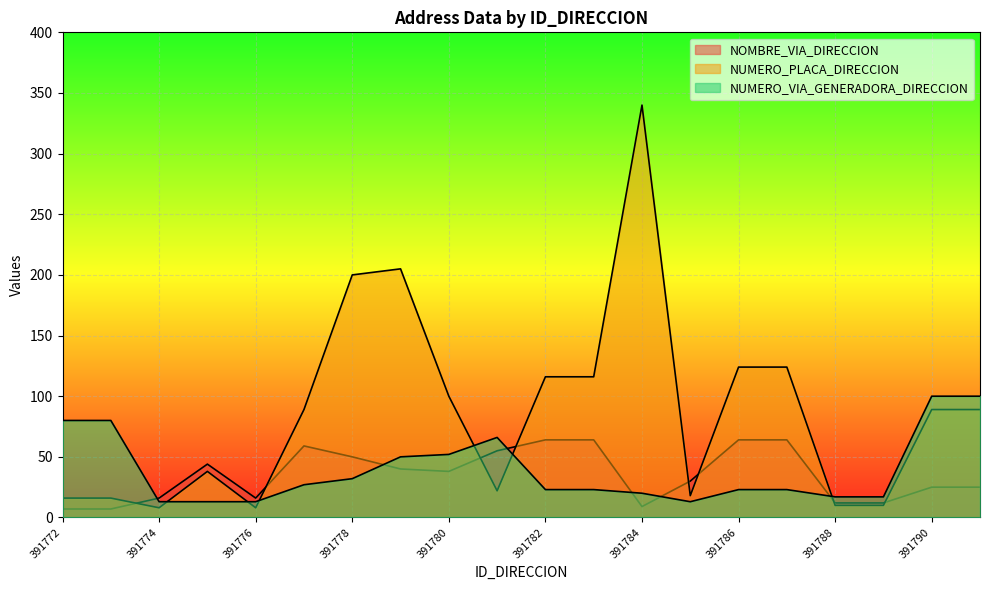

Reading left to right, what are all the values shown in this chart?

NOMBRE_VIA_DIRECCION: 391772=7	391773=7	391774=16	391775=44	391776=16	391777=59	391778=50	391779=40	391780=38	391781=55	391782=64	391783=64	391784=9	391785=30	391786=64	391787=64	391788=12	391789=12	391790=25	391791=25
NUMERO_PLACA_DIRECCION: 391772=16	391773=16	391774=8	391775=38	391776=8	391777=89	391778=200	391779=205	391780=100	391781=22	391782=116	391783=116	391784=340	391785=18	391786=124	391787=124	391788=10	391789=10	391790=89	391791=89
NUMERO_VIA_GENERADORA_DIRECCION: 391772=80	391773=80	391774=13	391775=13	391776=13	391777=27	391778=32	391779=50	391780=52	391781=66	391782=23	391783=23	391784=20	391785=13	391786=23	391787=23	391788=17	391789=17	391790=100	391791=100